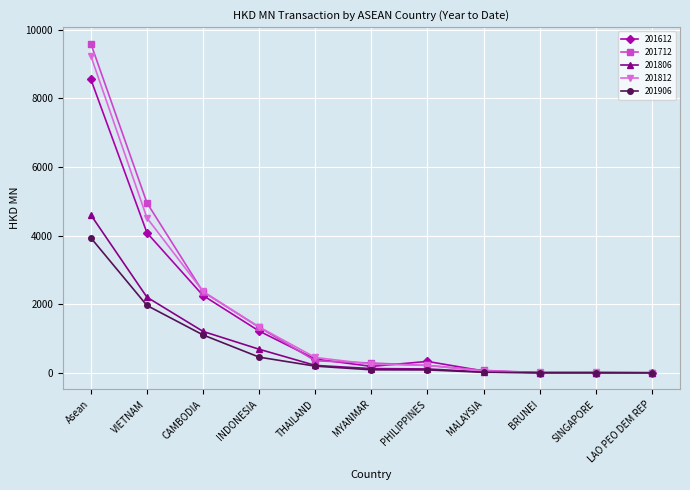

Is this an area chart (filled region under the line)?

No